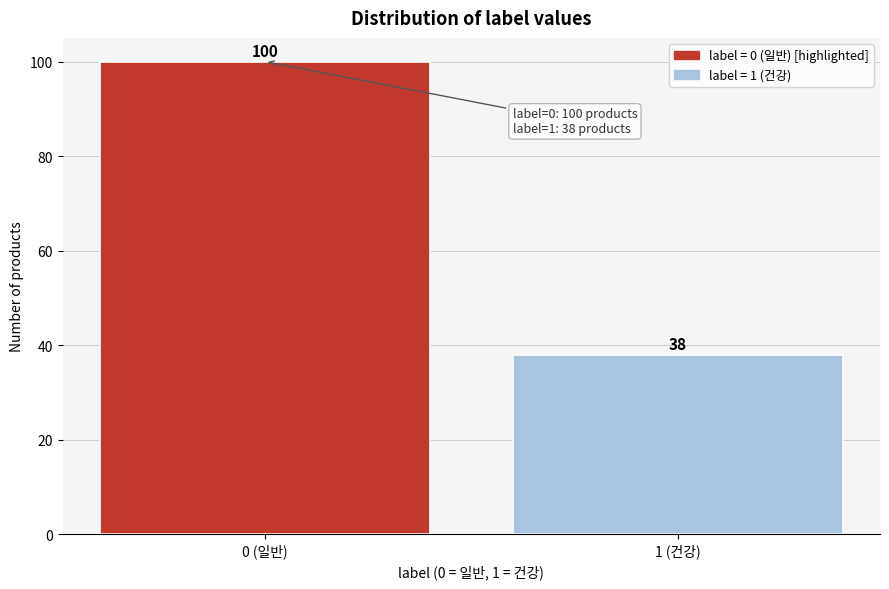

Reading left to right, transcribe all the data shown in this chart.

100	38